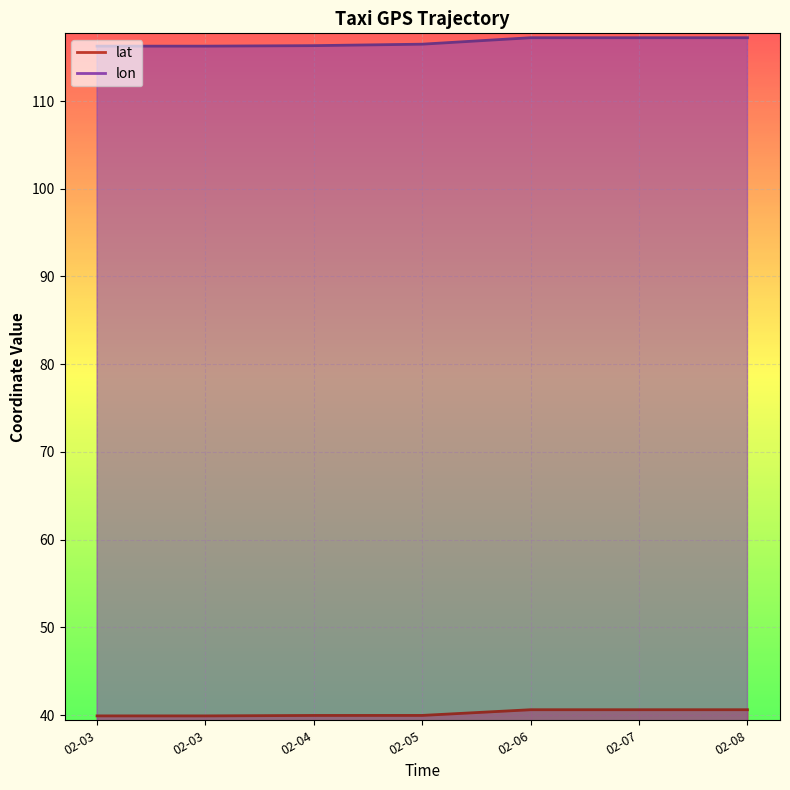

Which series has the largest total across all categories?

lon